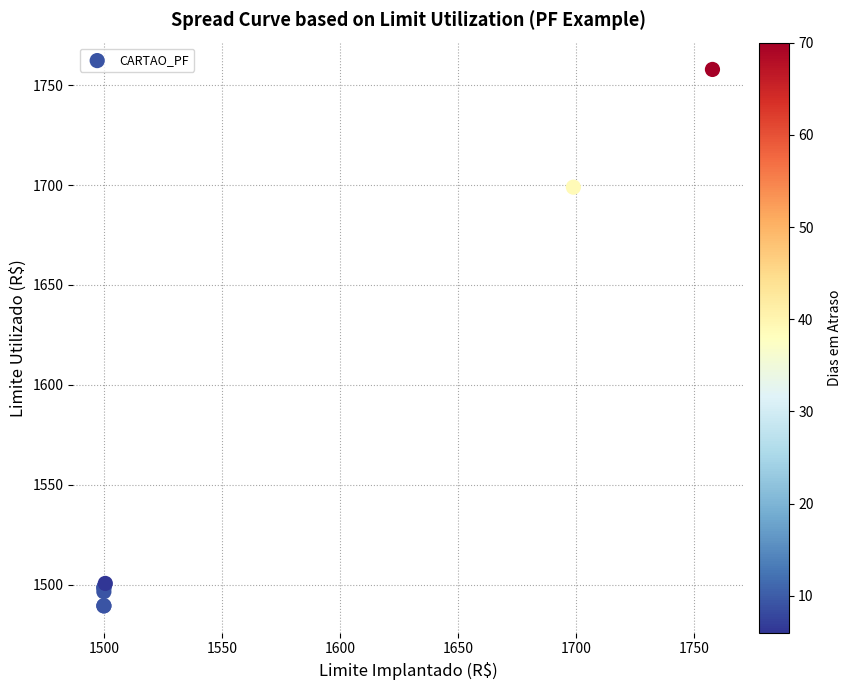

What Y value in the scatter plot is closest to 1623?

1699.0